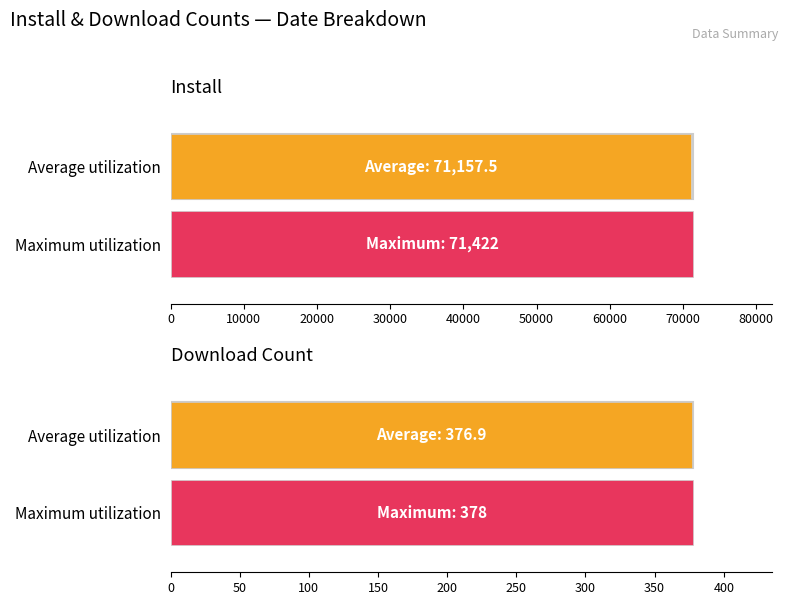

What are all the series names shown in the legend?

install, downloadCount